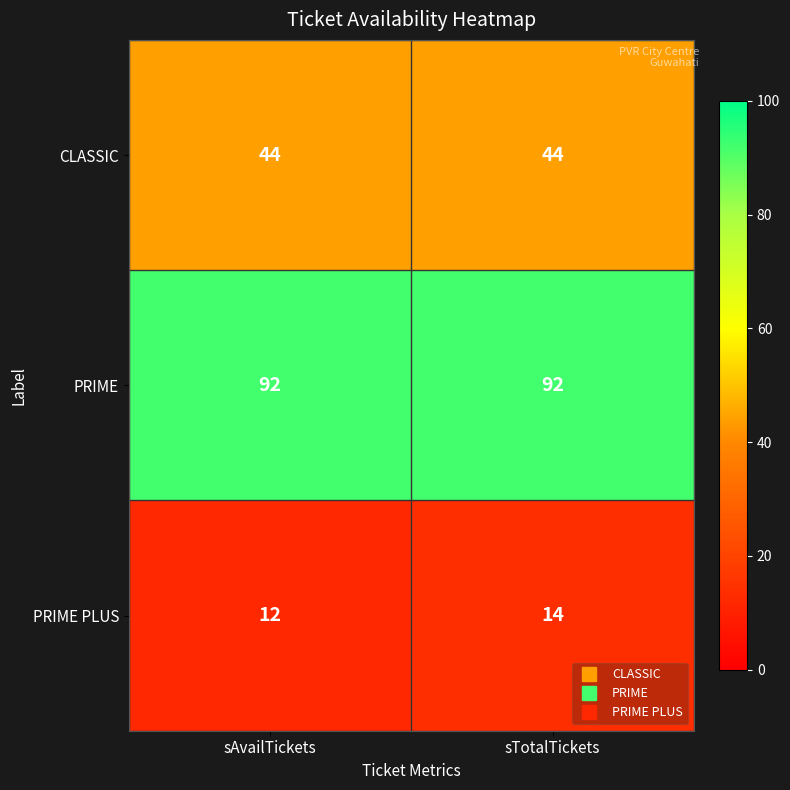

True or false: CLASSIC has a value of 44 at sAvailTickets.

True